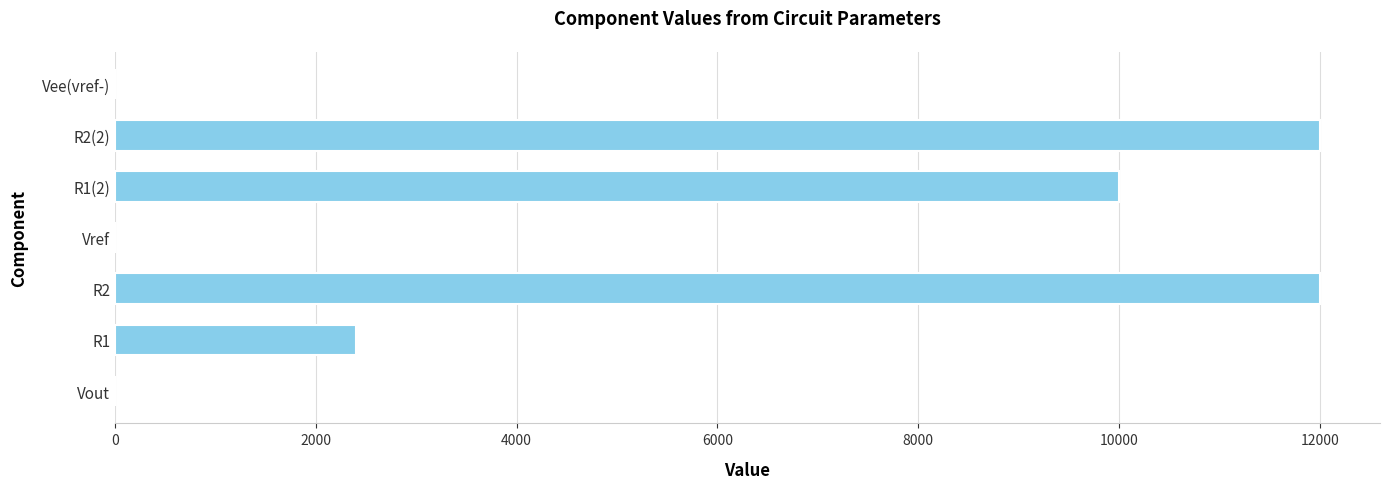

What is the sum of all values?

36407.1